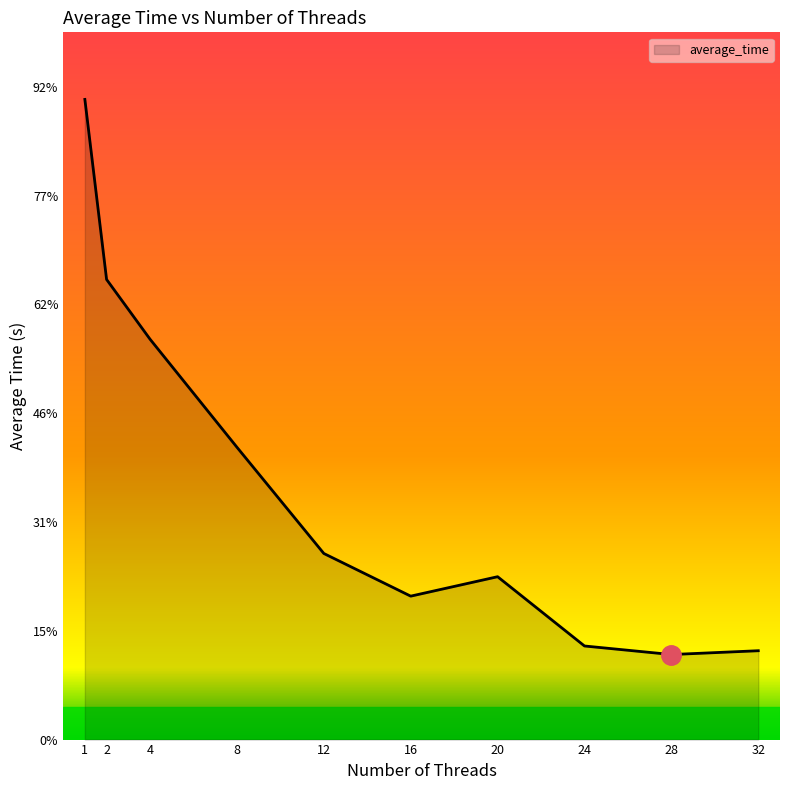

Reading left to right, list all the values displayed in this chart.

1=0.6	2=0.4	4=0.4	8=0.3	12=0.2	16=0.1	20=0.1	24=0.1	28=0.1	32=0.1